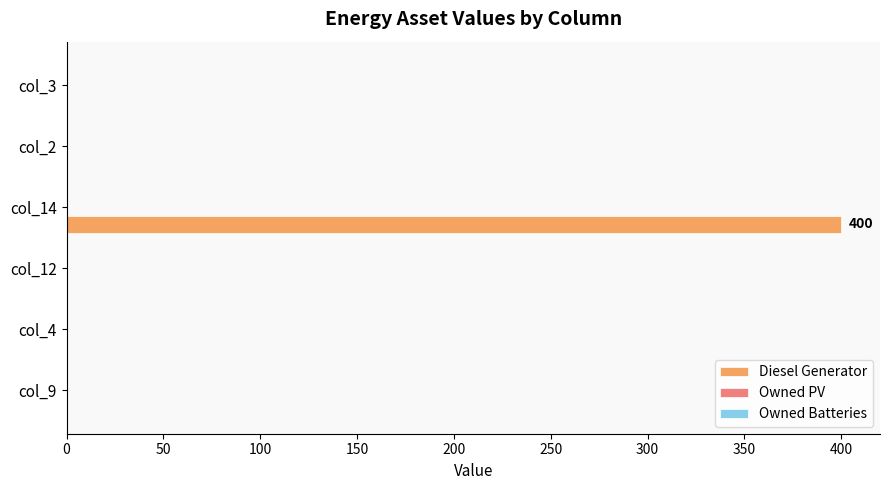

What is the sum of all values?

400